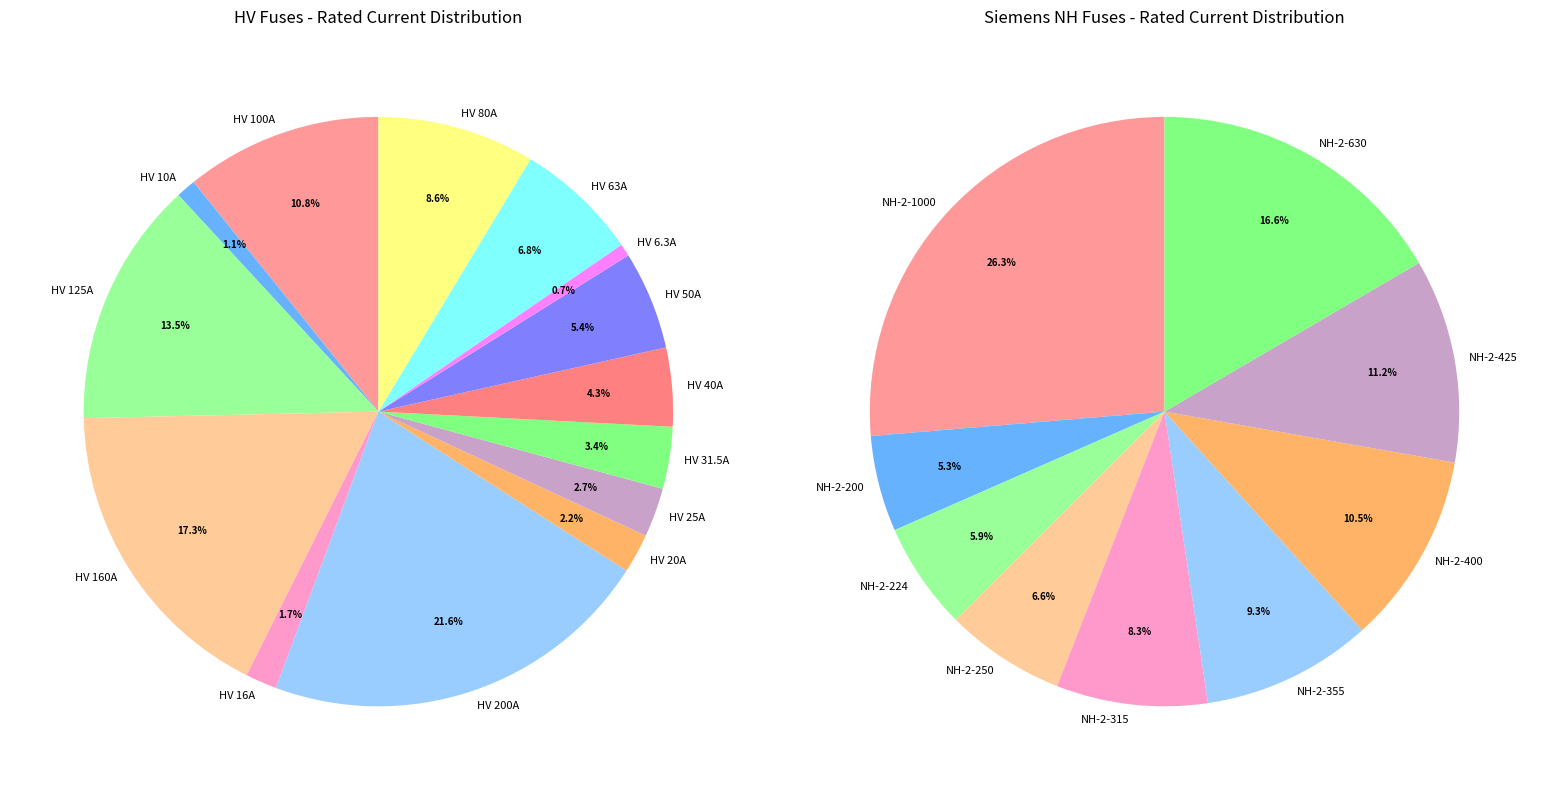

What is the largest slice in the pie chart?

Siemens NH-2-1000